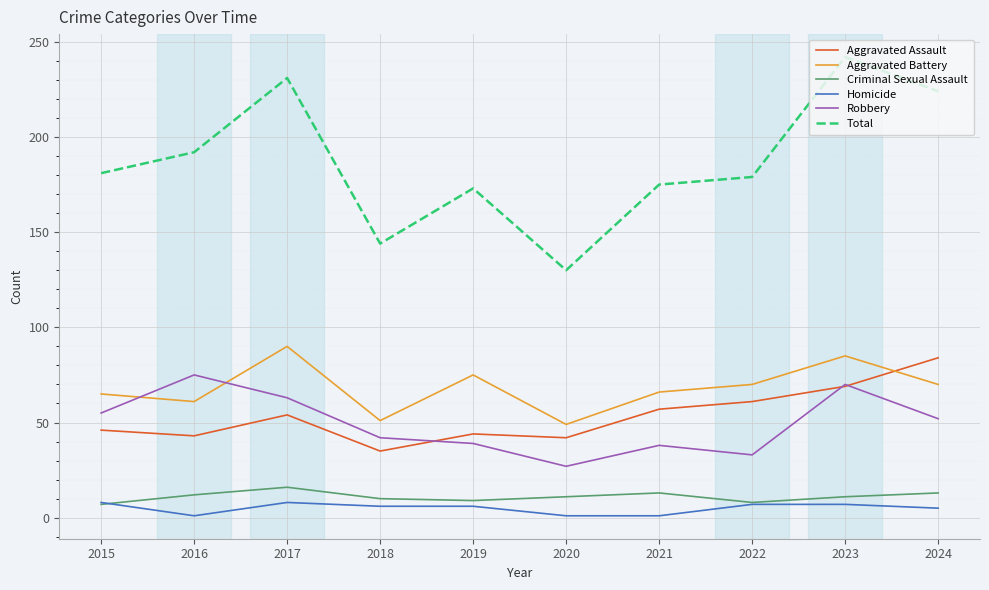

At how many categories does at least one series exceed 26?

10